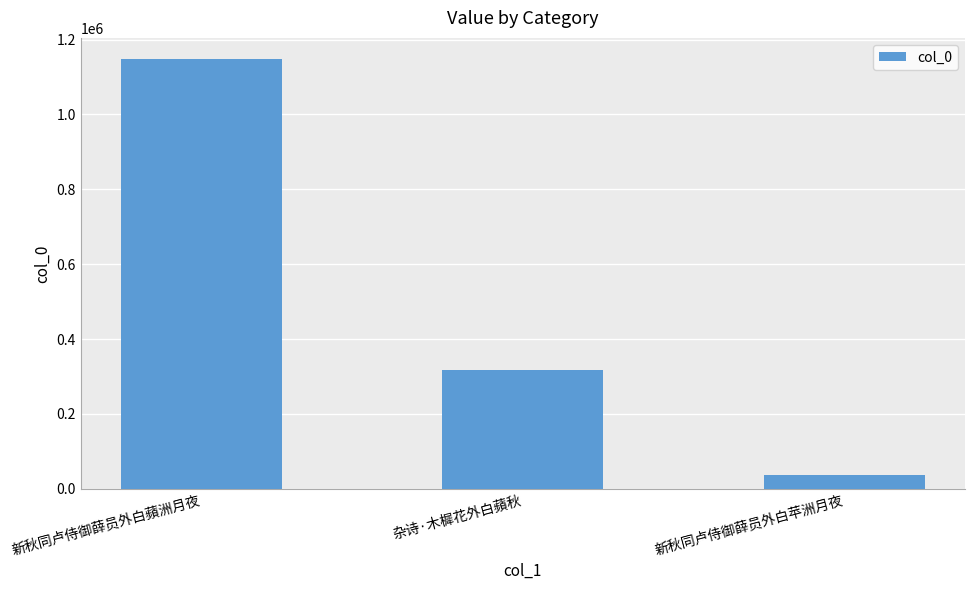

What is the change in value from 杂诗·木樨花外白蘋秋 to 新秋同卢侍御薛员外白苹洲月夜?

-280565